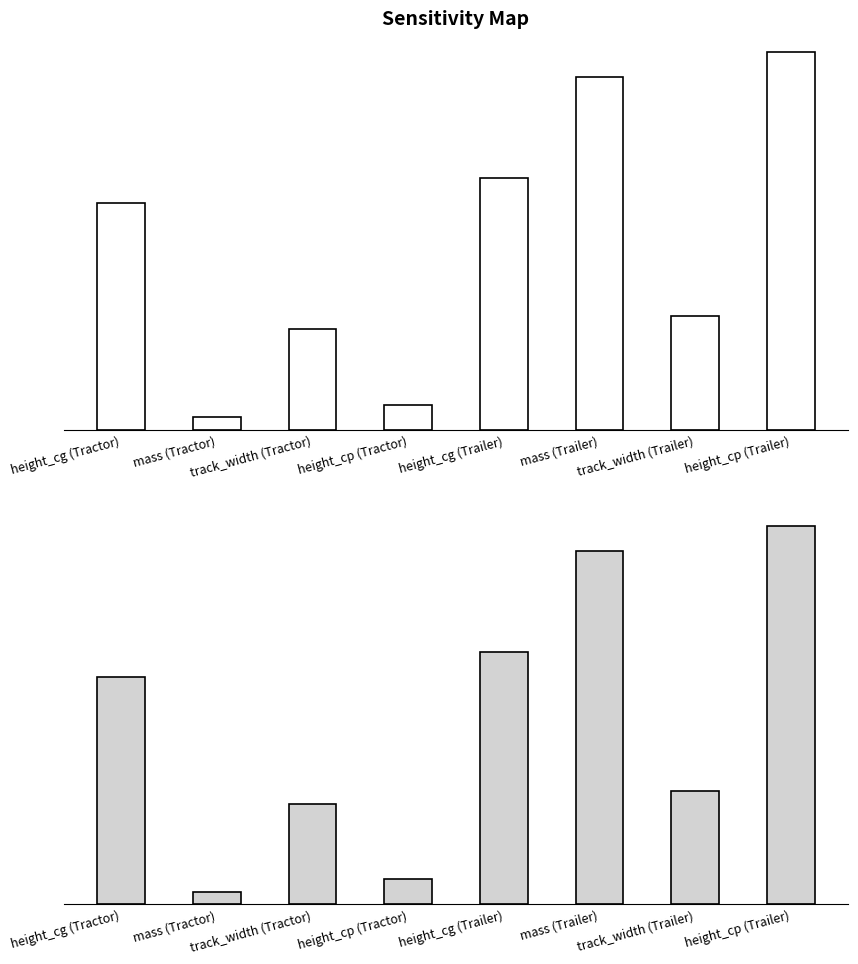

Does the chart contain any negative values?

No